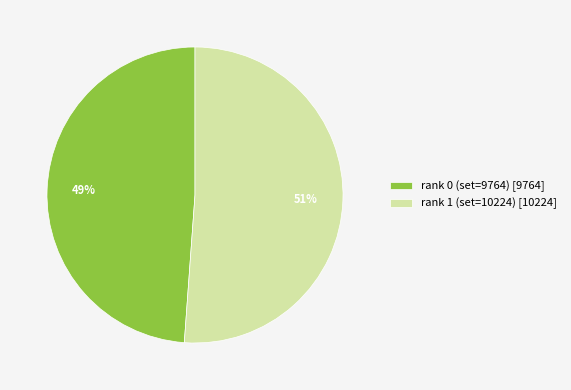

To the nearest percent, what is the average slice percentage?

50%